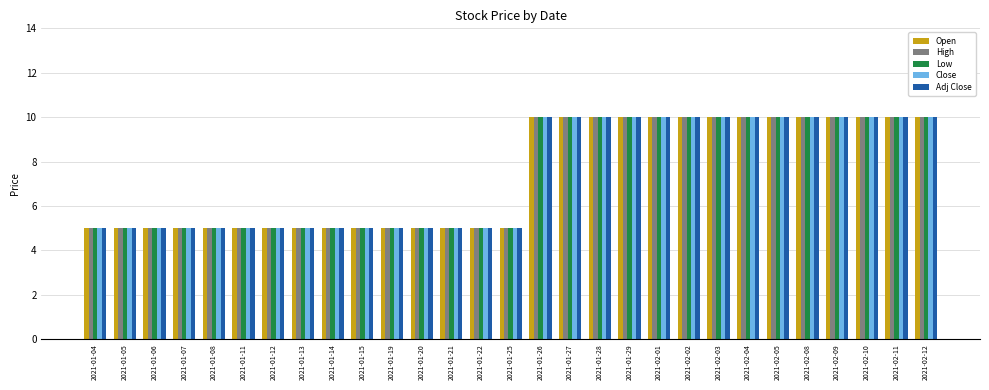

What is the label of the 4th bar from the left?

2021-01-07